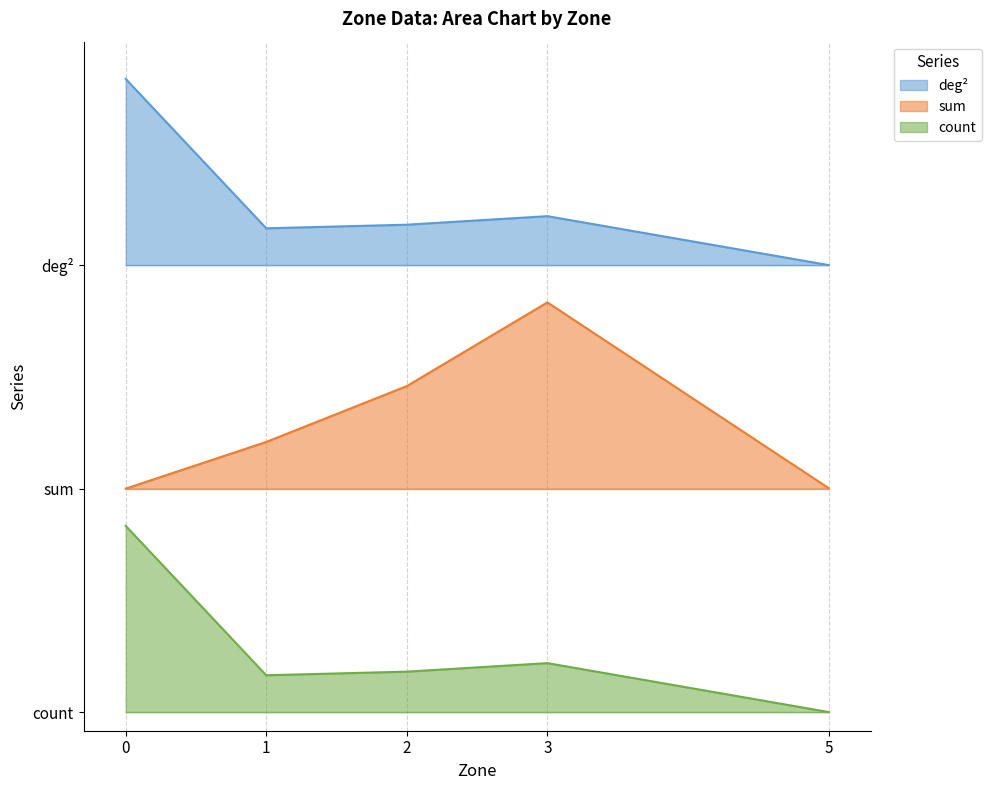

Where is the first local minimum for count?

1